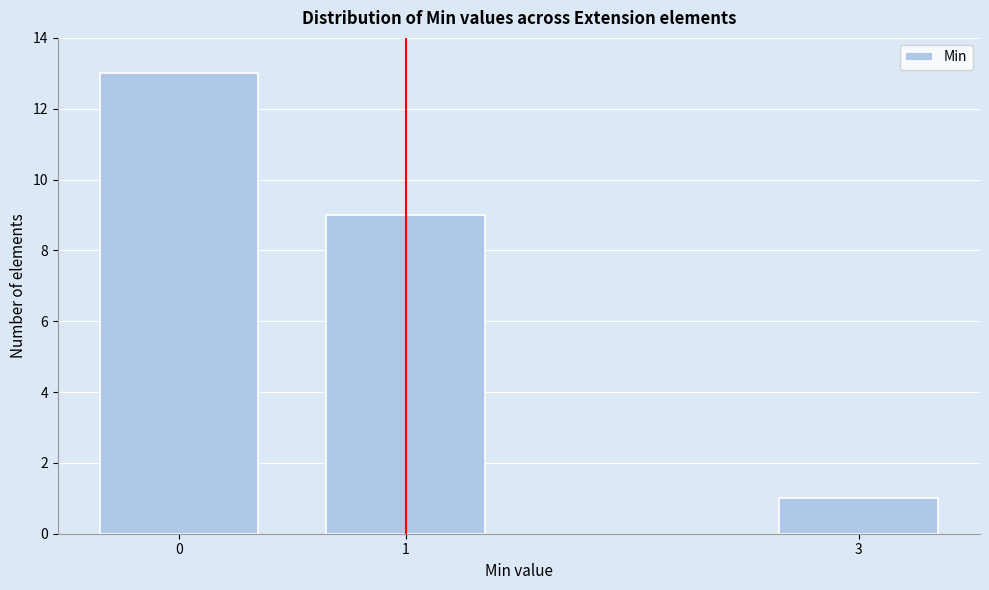

Reading left to right, extract all data points from this chart.

13	9	1